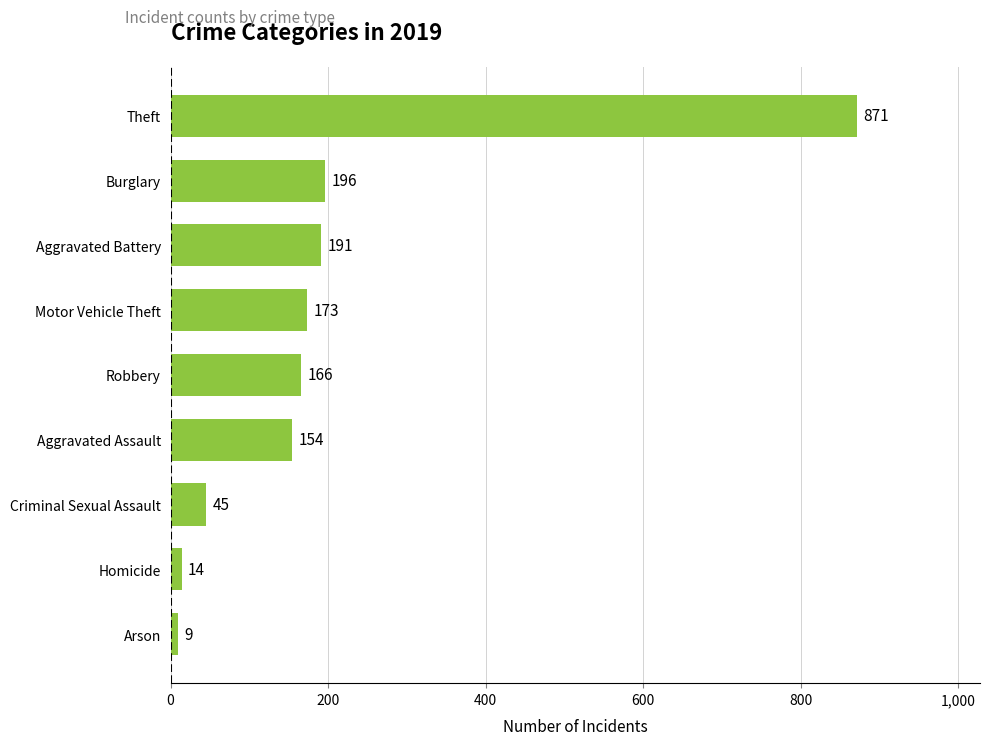

At which label is the value closest to 440?

Burglary